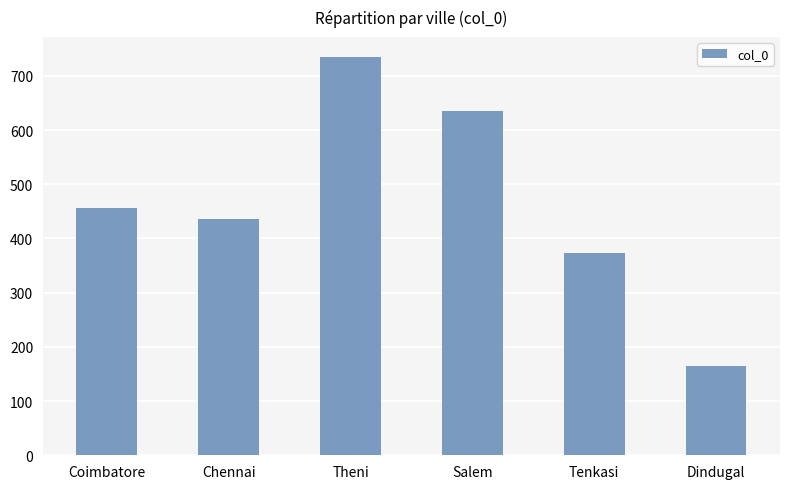

What is the label of the 4th bar from the left?

Salem